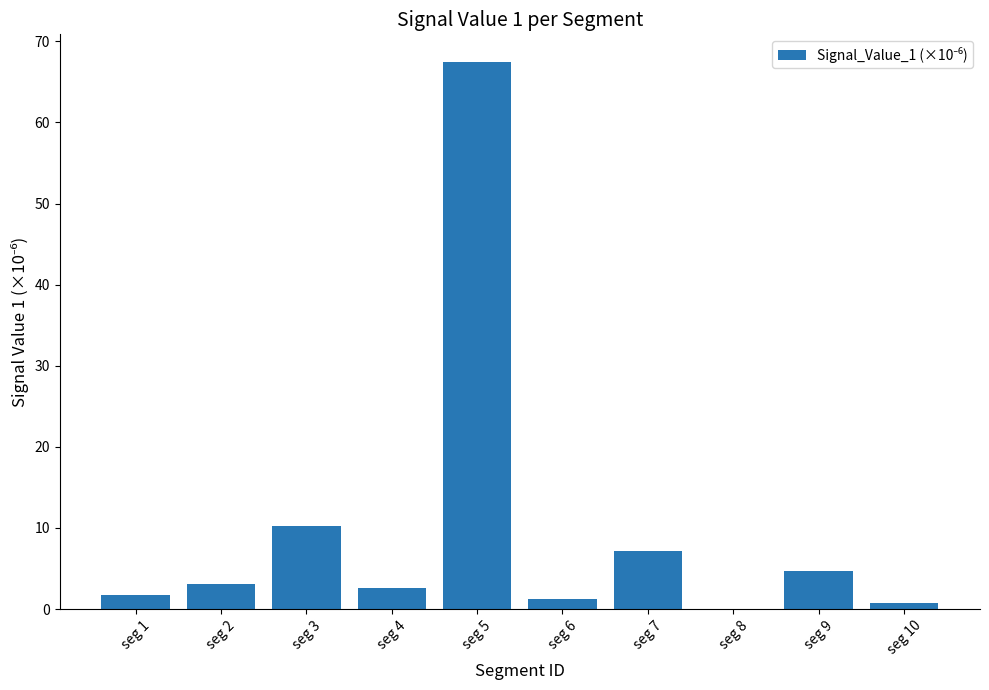

The chart shows a value of 5.3 at seg 3. True or false?

False